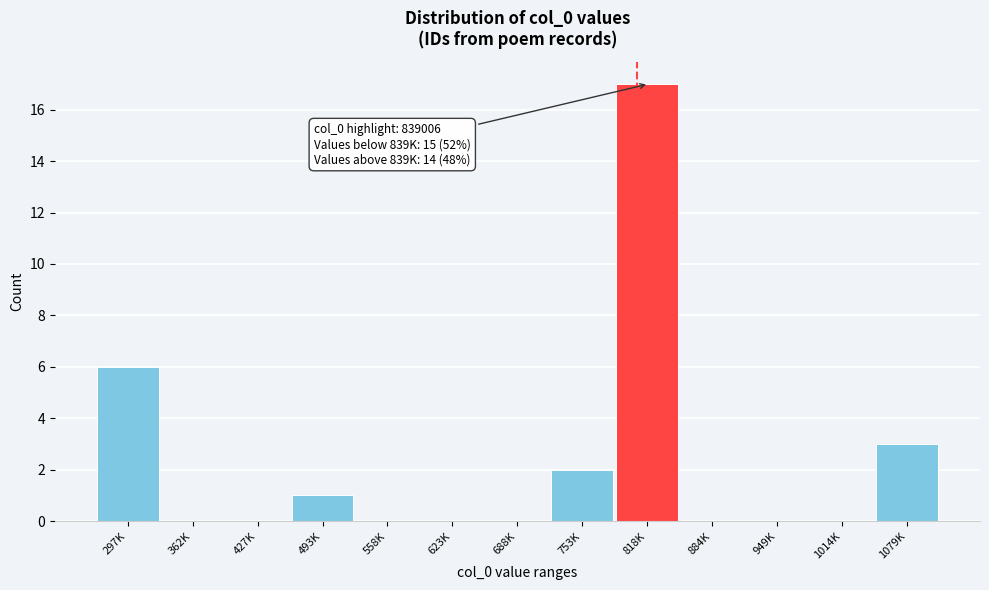

Reading right to left, list all the values displayed in this chart.

1079K=3	1014K=0	949K=0	884K=0	818K=17	753K=2	688K=0	623K=0	558K=0	493K=1	427K=0	362K=0	297K=6